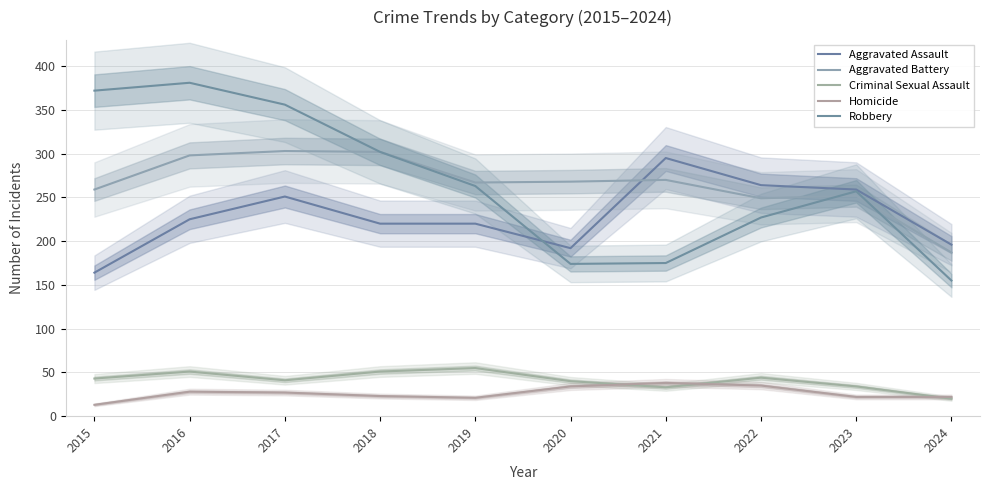

What is the value of the Aggravated Battery point at the 9th from the left?

252